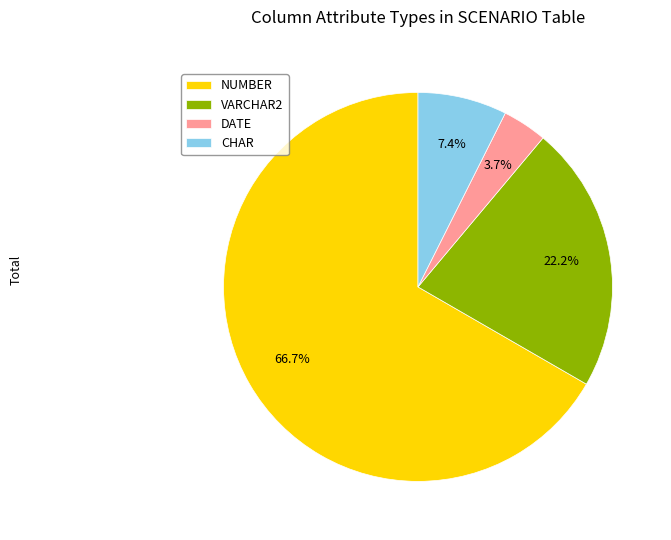

To the nearest percent, what is the difference between the CHAR and DATE slice percentages?

4%